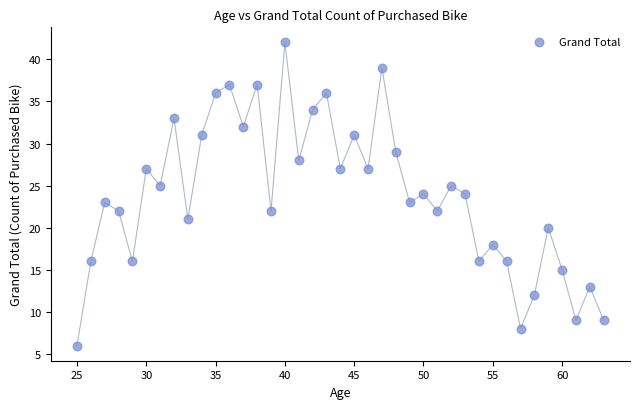

What is the range of Y values (max minus min)?

36